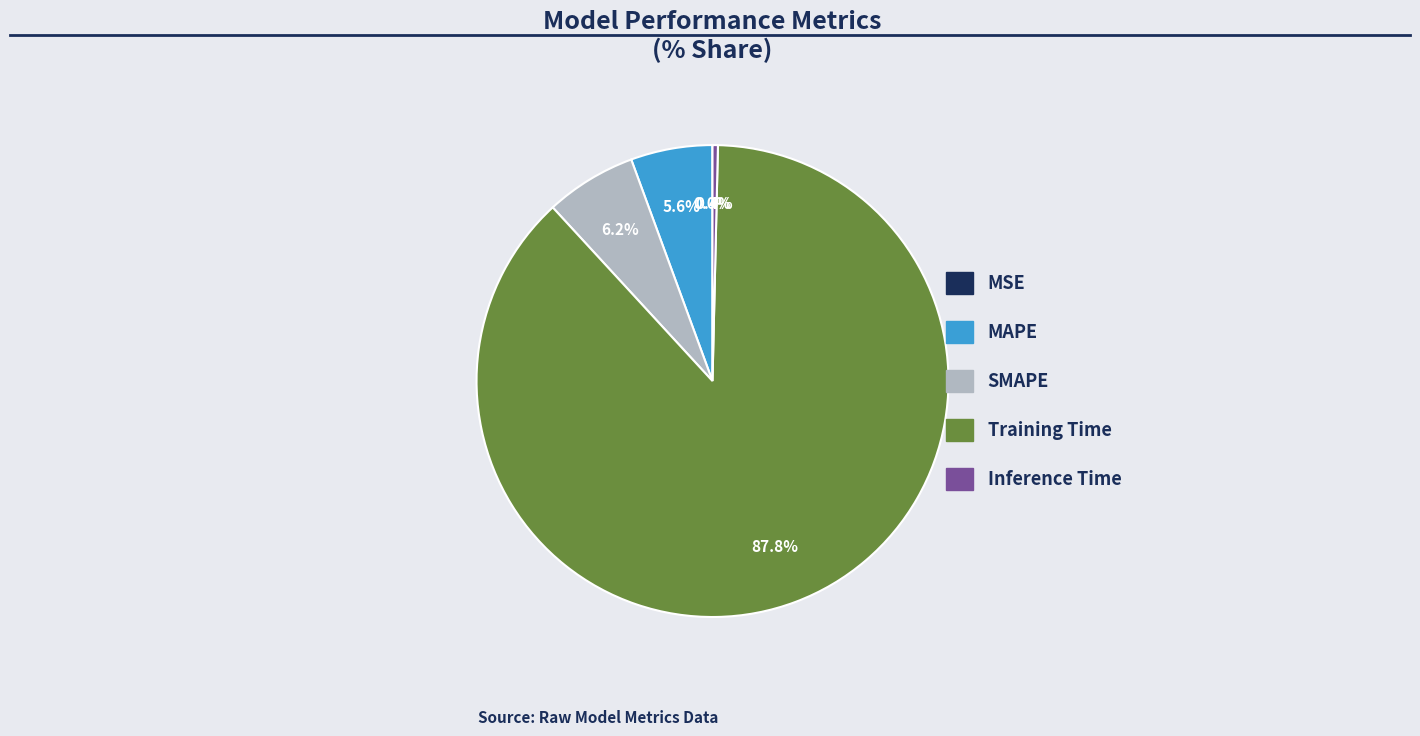

The Training Time slice represents 88% of the pie. True or false?

True